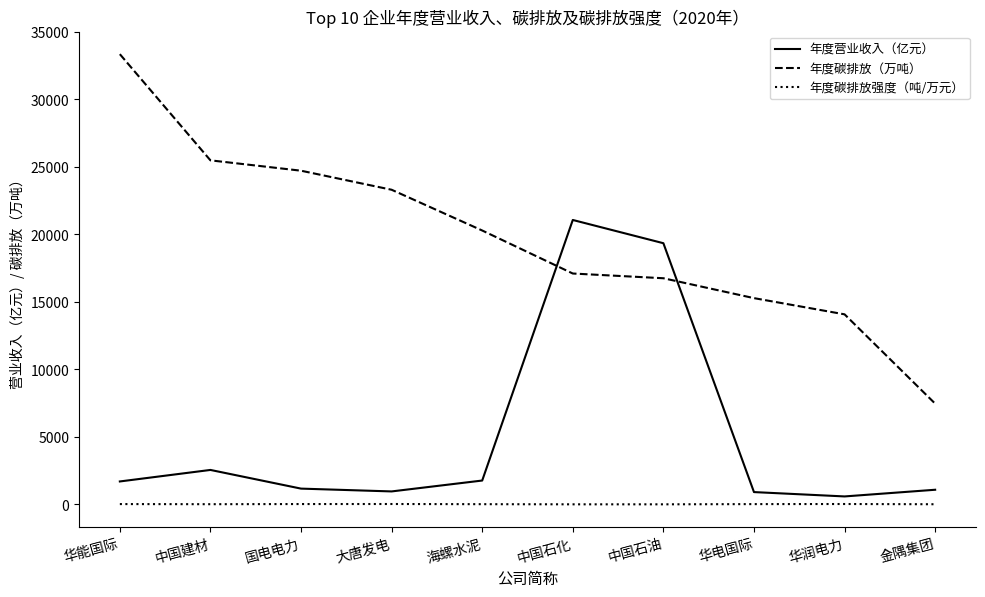

Is it true that 年度营业收入（亿元） equals 1694.4 at 华能国际?

True